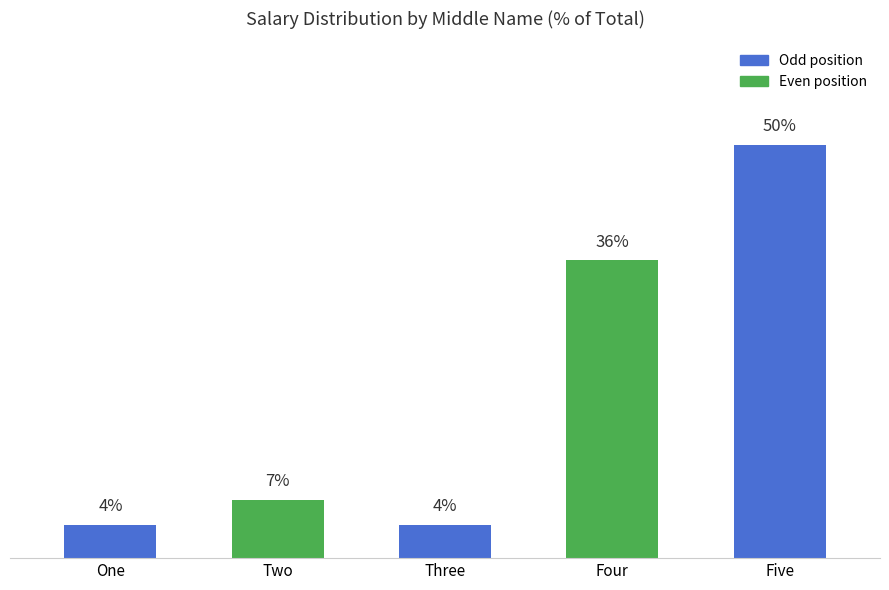

Which category has the highest value across all series?

Five